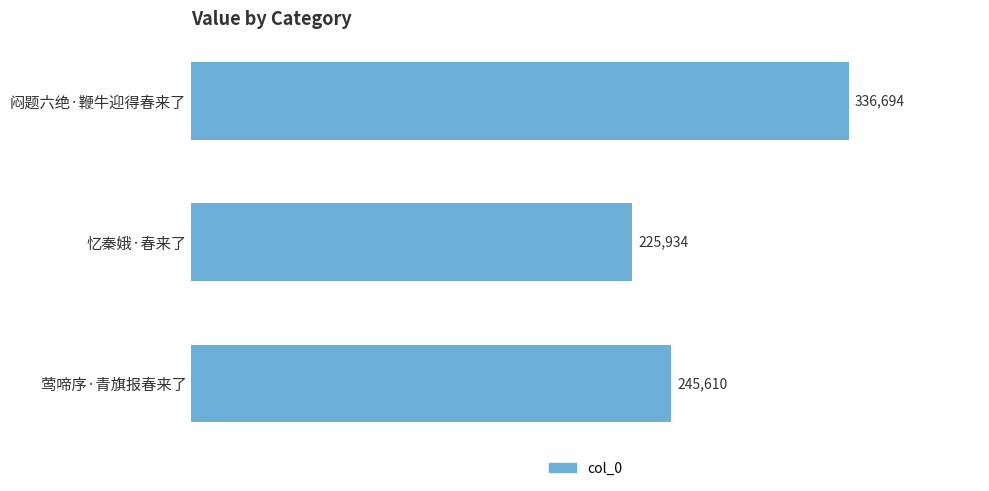

What is the average value?

269413